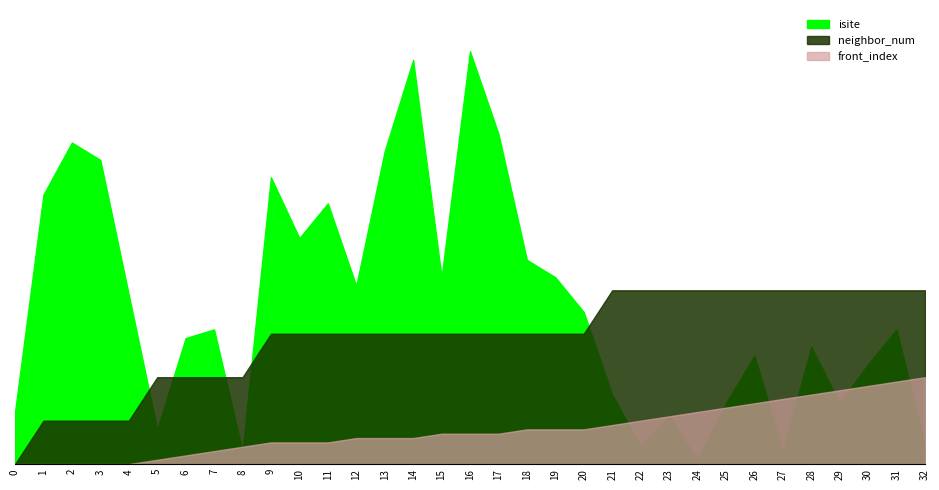

True or false: front_index has a value of 9 at 28.

False